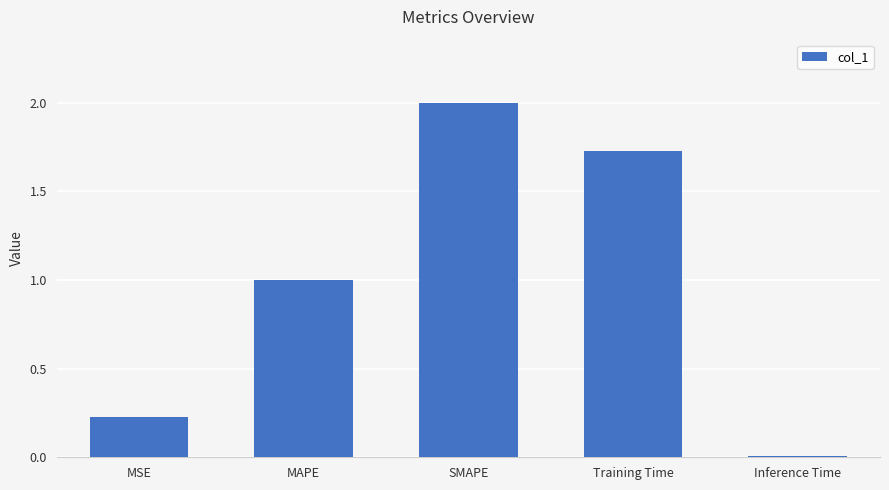

What is the change in value from MAPE to SMAPE?

+1.0